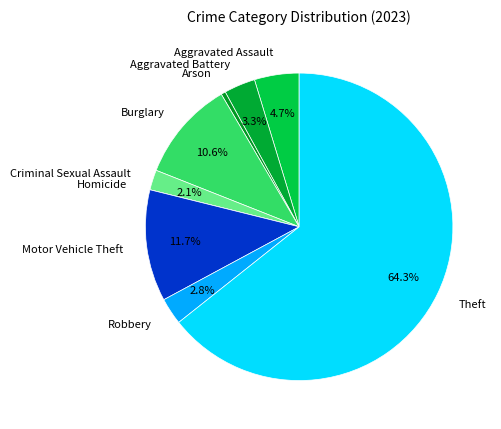

Does Robbery account for over 50% of the chart?

No